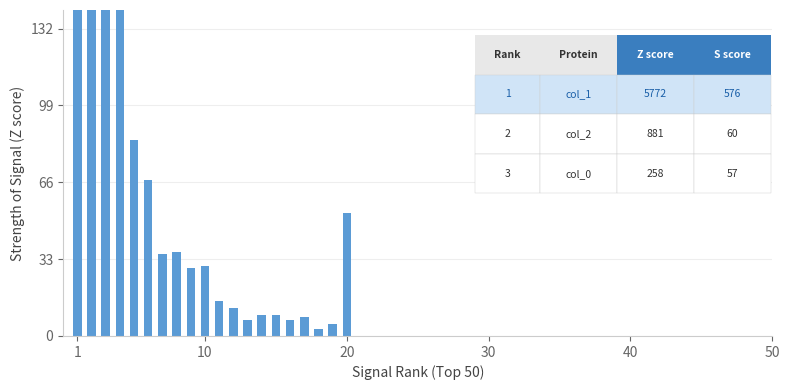

What is the average value?

377